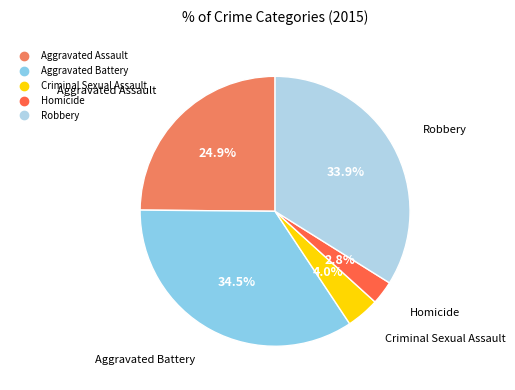

Which slice is the smallest?

Homicide